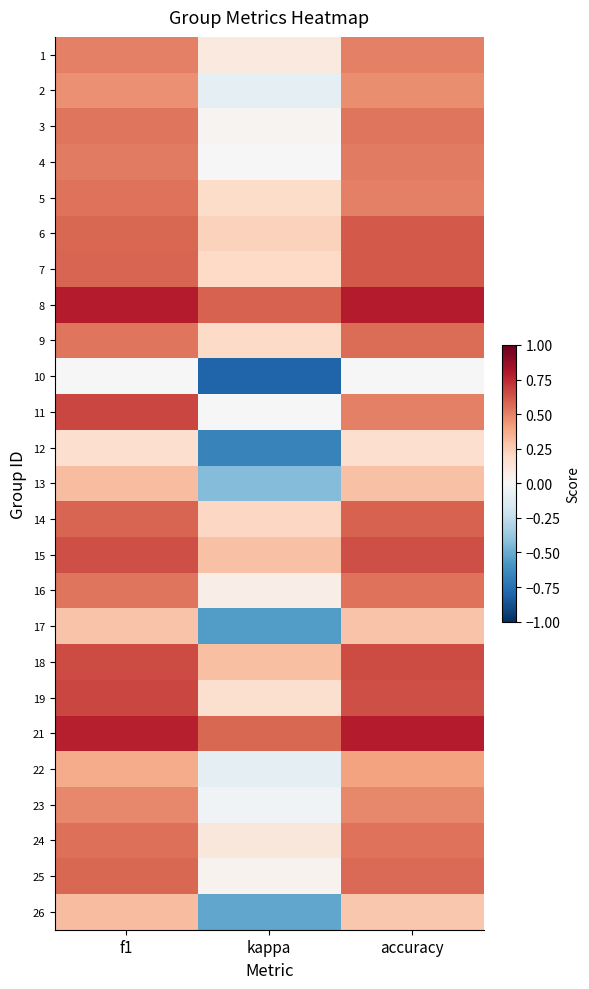

Which label corresponds to the smallest value in the chart?

kappa